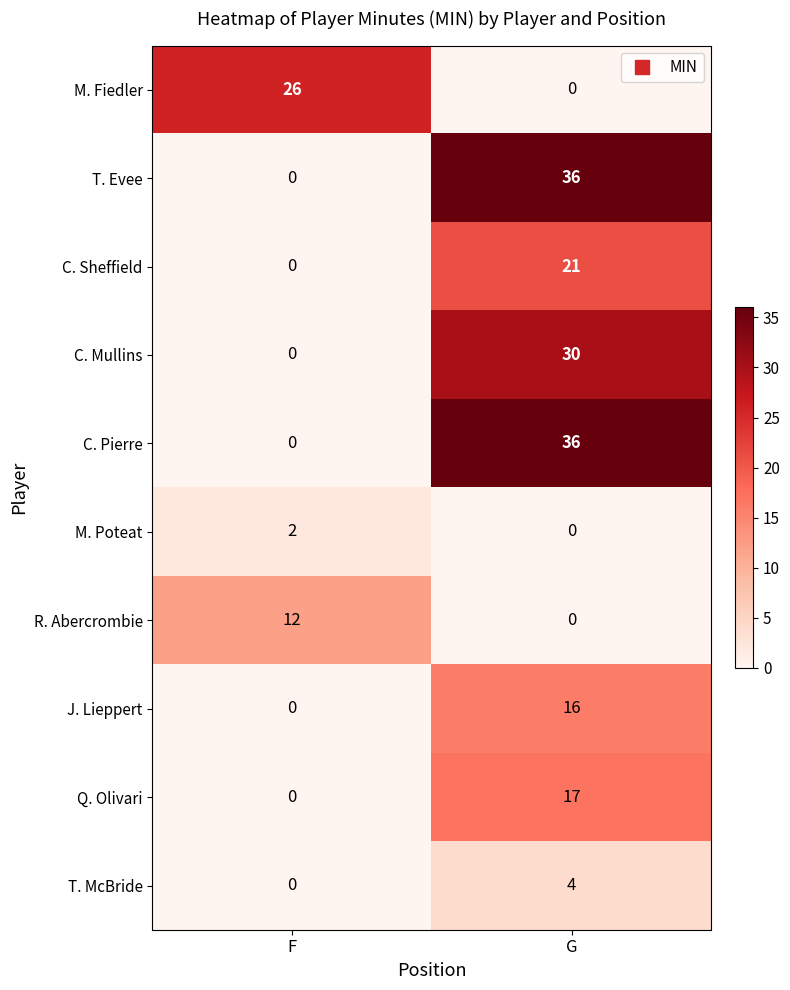

Which label corresponds to the largest value in the chart?

G